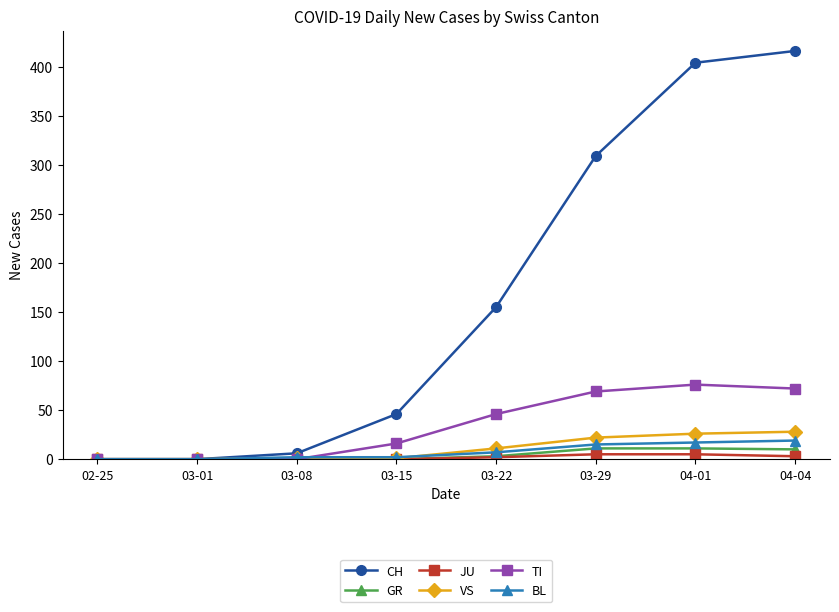

Which series has the widest spread of values?

CH